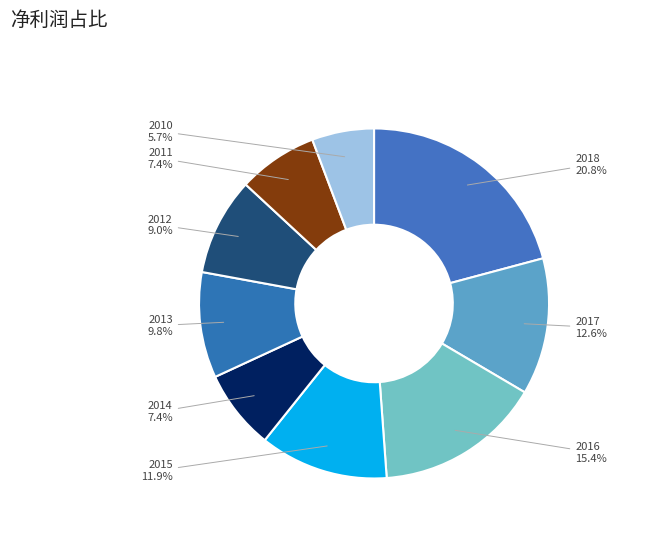

Approximately how many times larger is the value at 2012 compared to 2016?

0.6